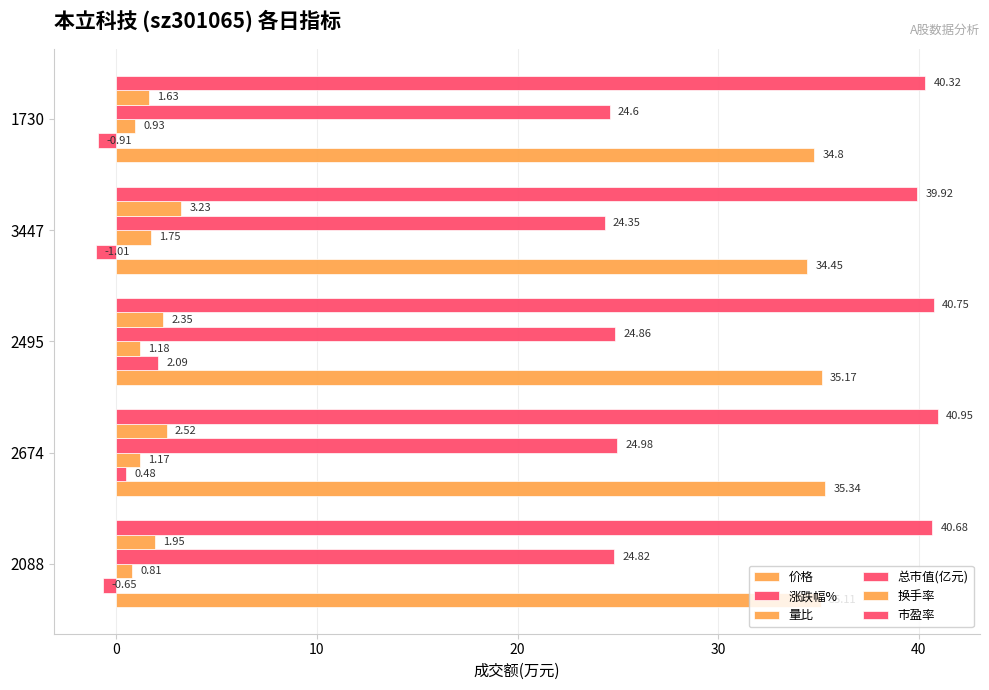

How many categories are shown in the chart?

5